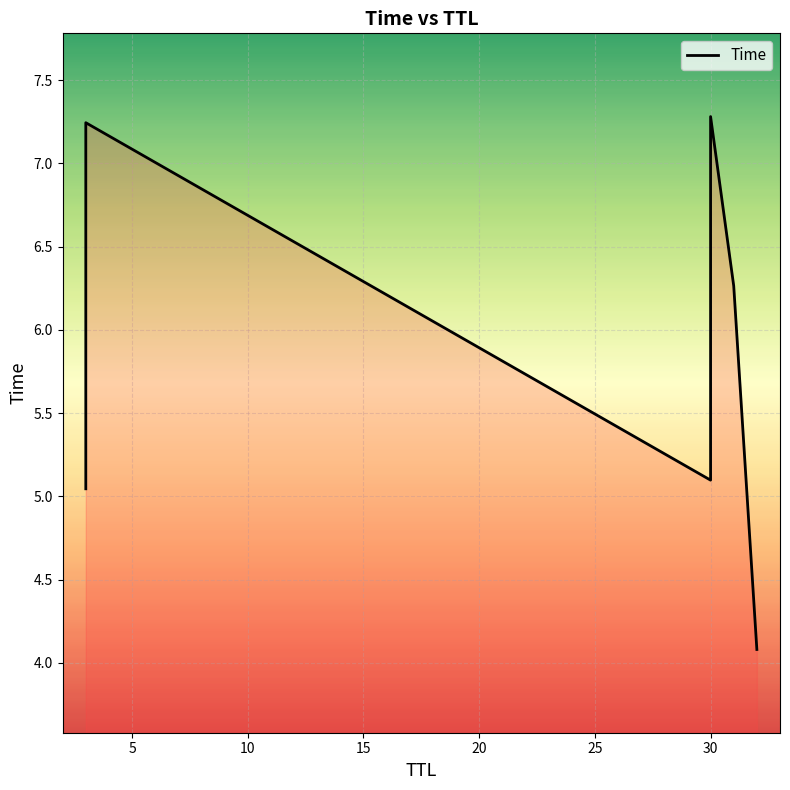

What is the difference between the second highest and minimum values?

3.2